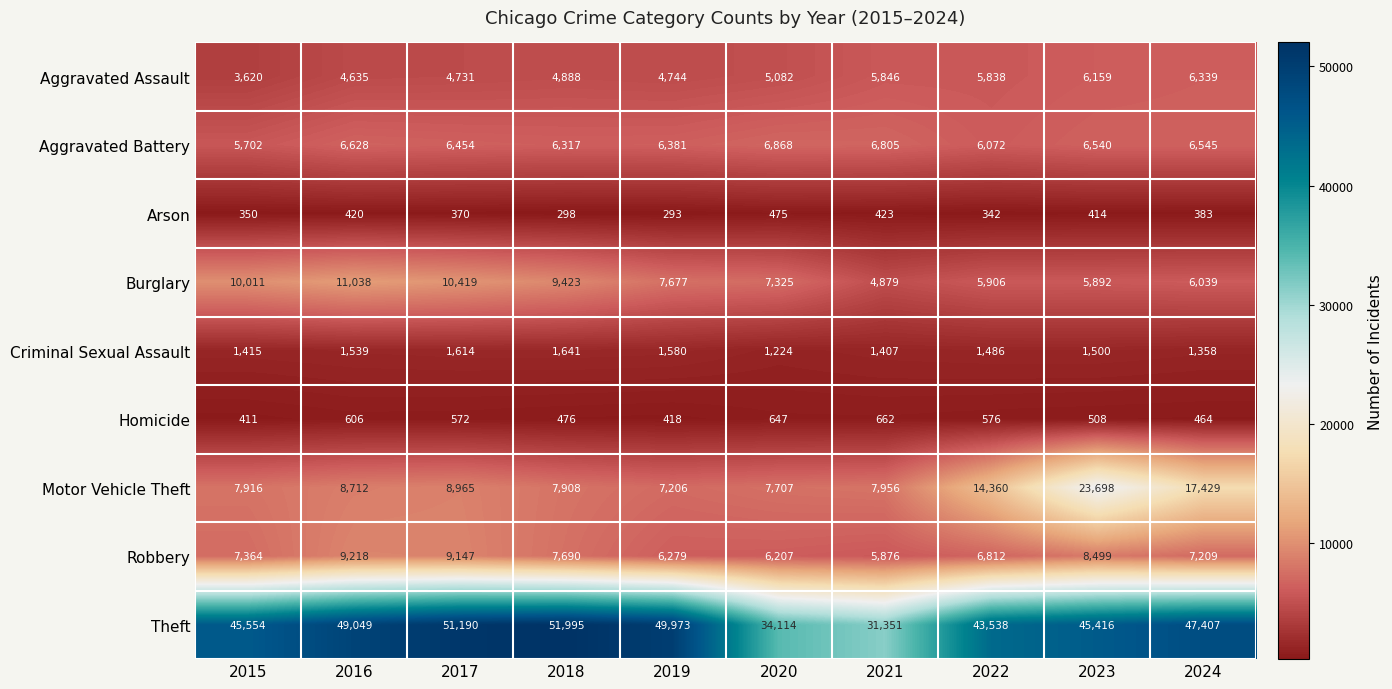

What is the difference between the maximum and second lowest values in the Theft series?

17881